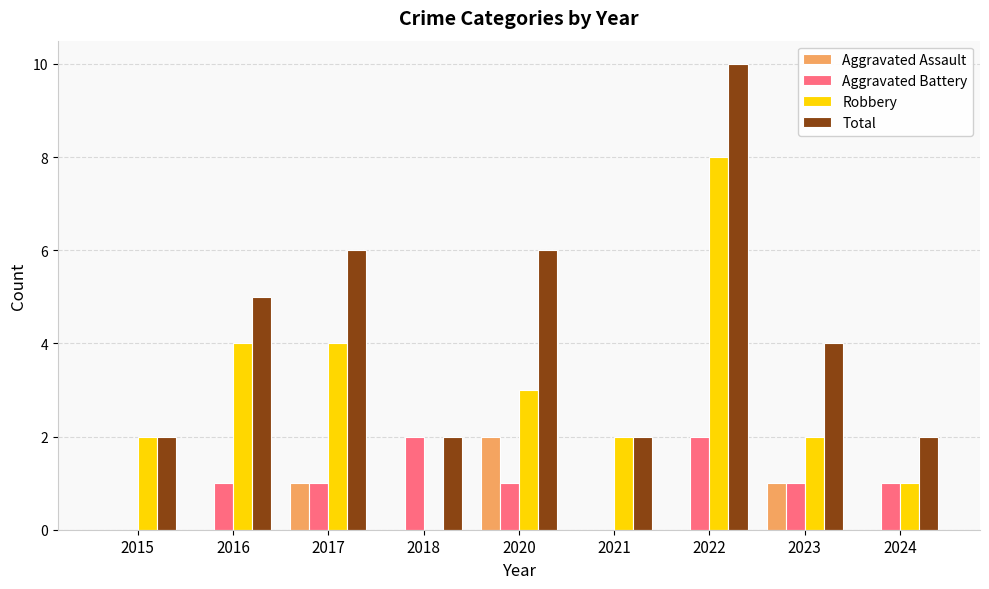

Are the bars grouped side by side (vs. stacked)?

Yes